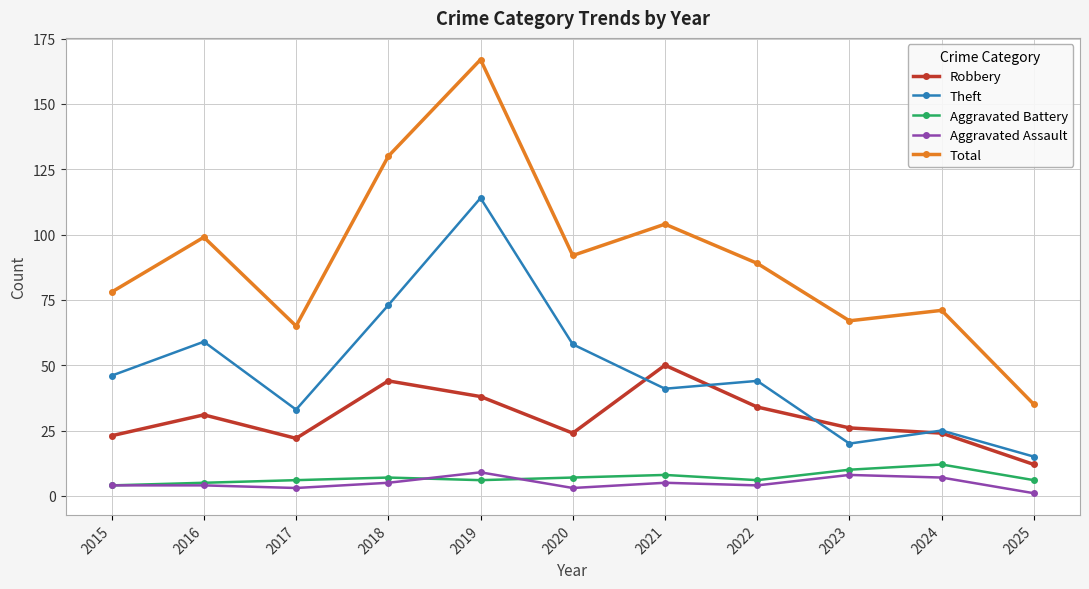

How many series are shown in this chart?

5